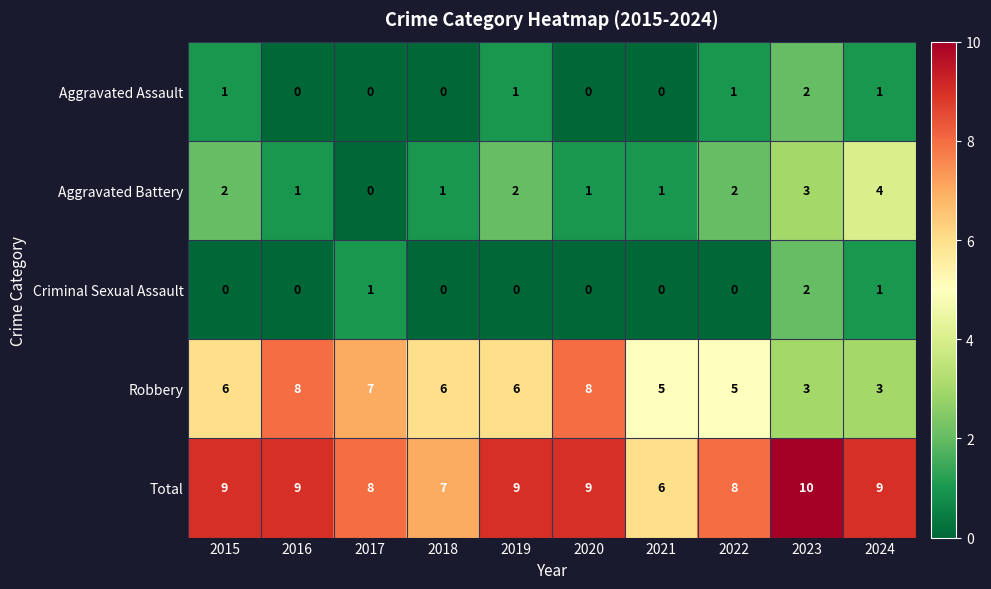

Which series has the largest range (max minus min)?

Robbery